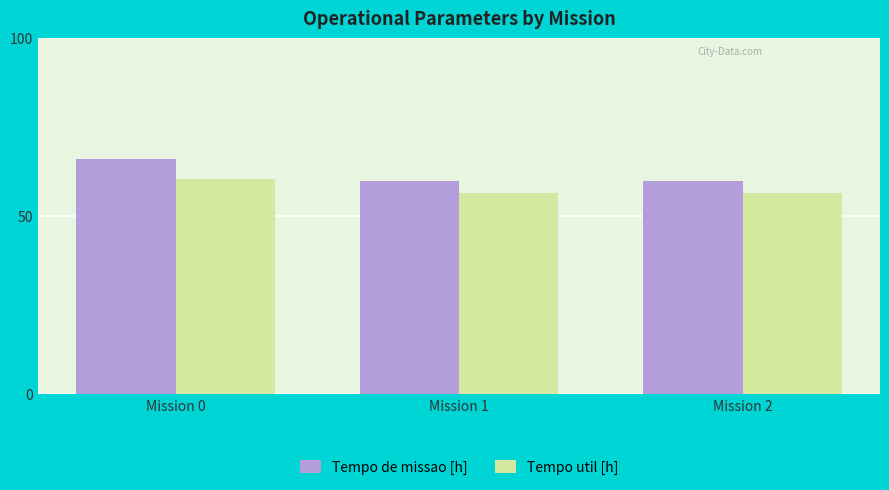

True or false: Tempo util [h] has a value of 56.5 at Mission 1.

True